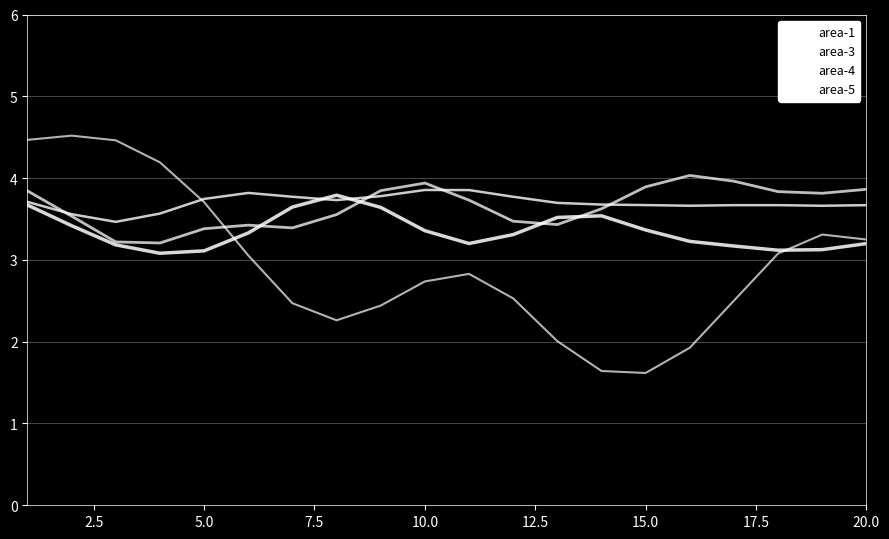

Is this an area chart (filled region under the line)?

No